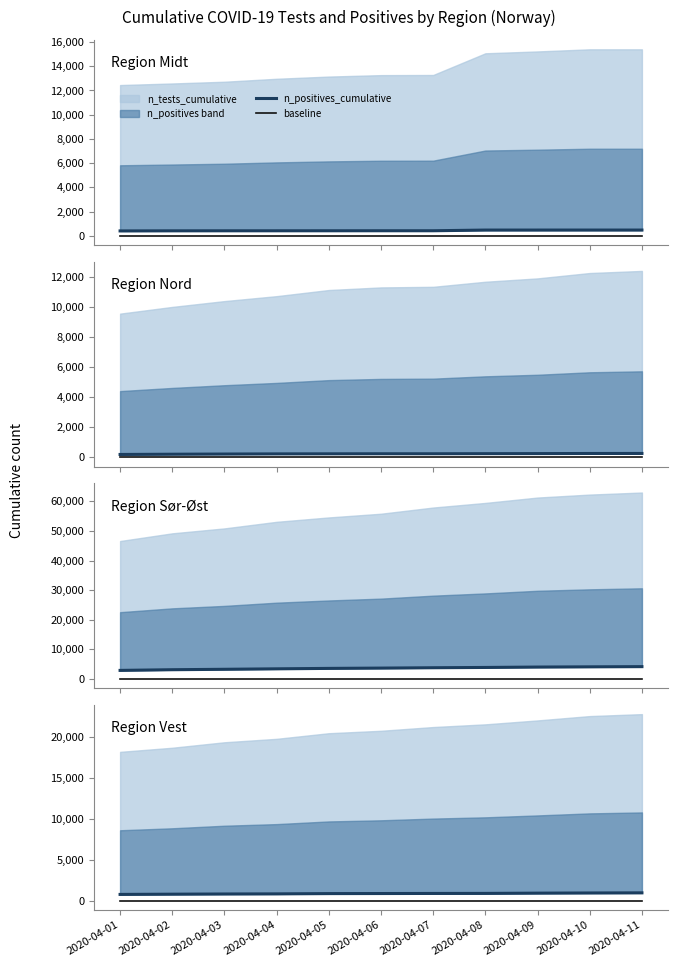

At which category is the sum across all series the highest?

2020-04-11